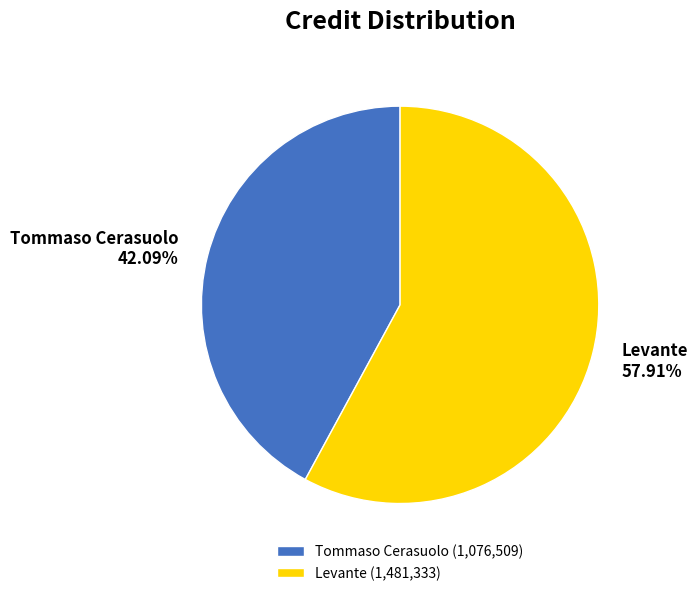

Does Tommaso Cerasuolo represent more than half of the total?

No